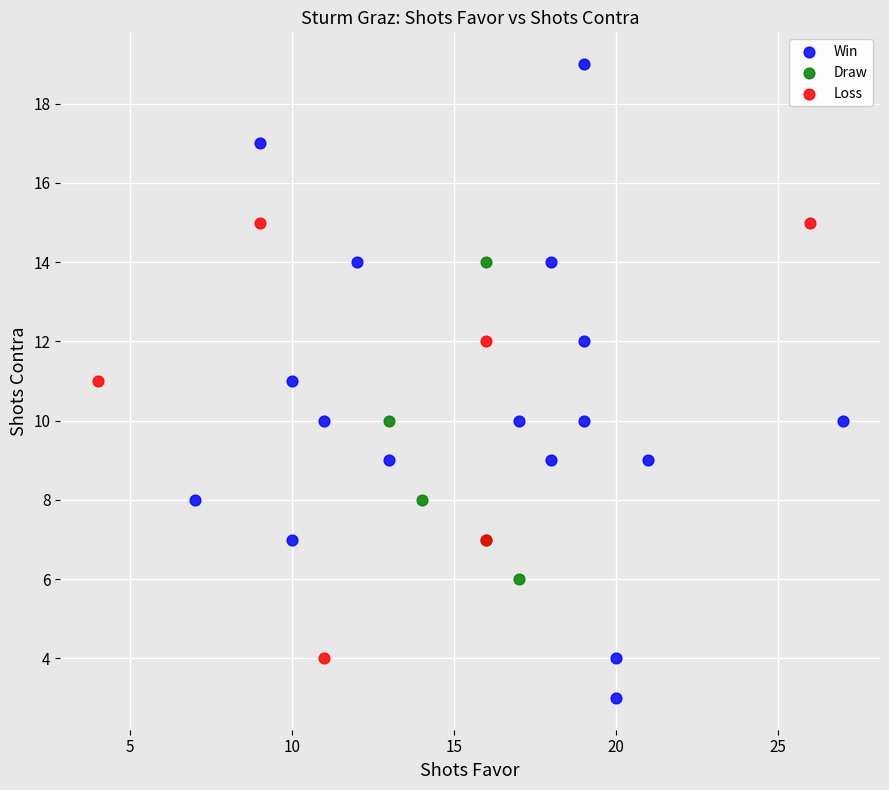

Which series contains the lowest Y value?

Win